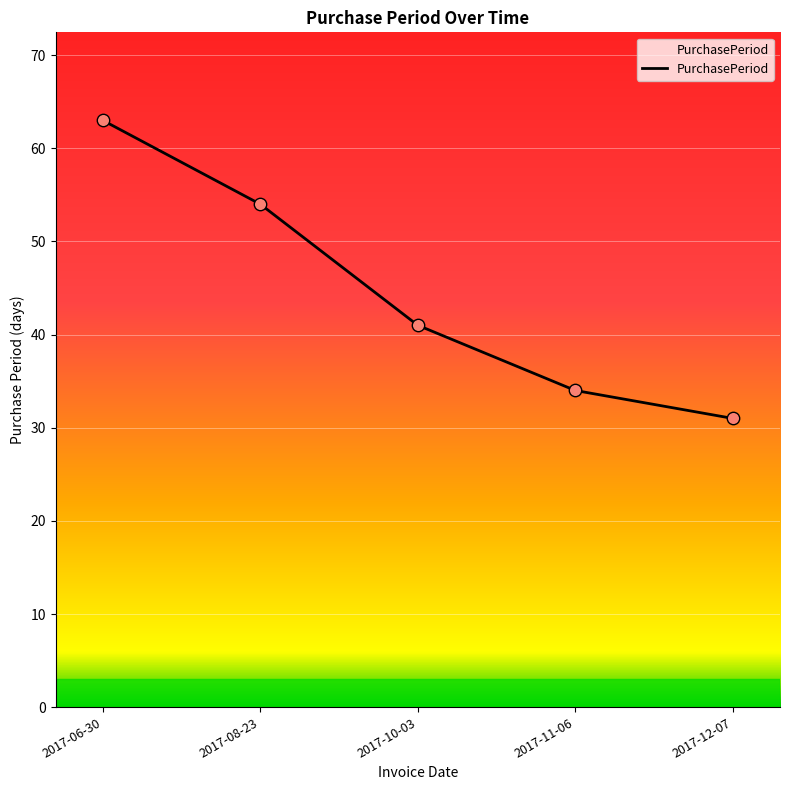

What is the change in value from 2017-08-23 to 2017-10-03?

-13